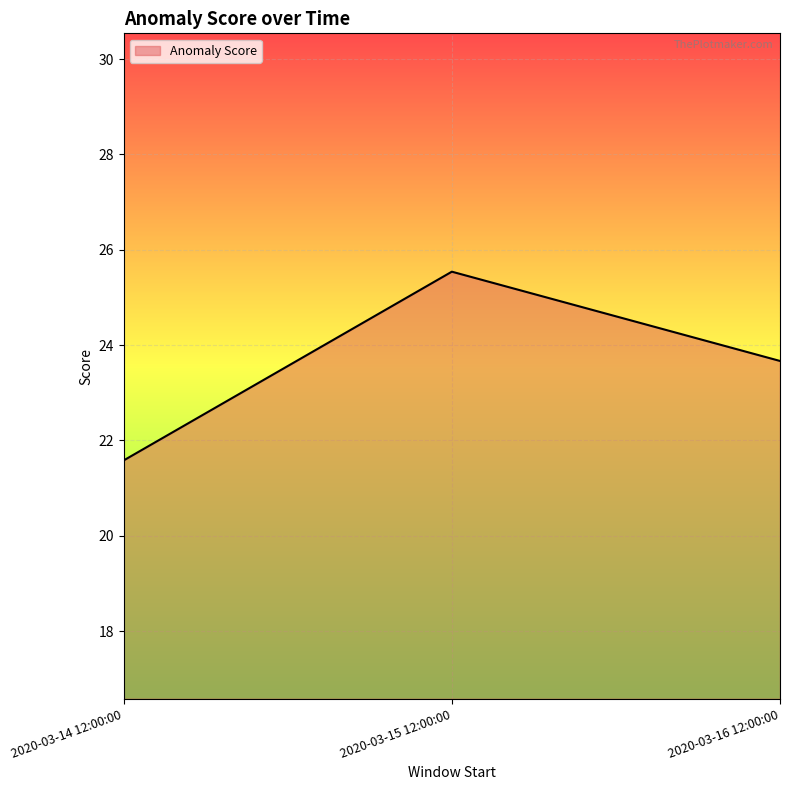

How many series are shown in this chart?

1